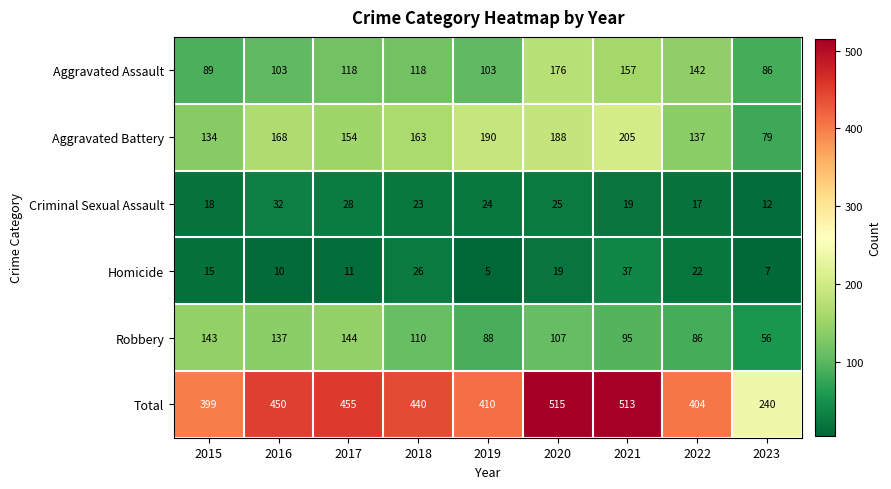

Which series has the widest spread of values?

Total